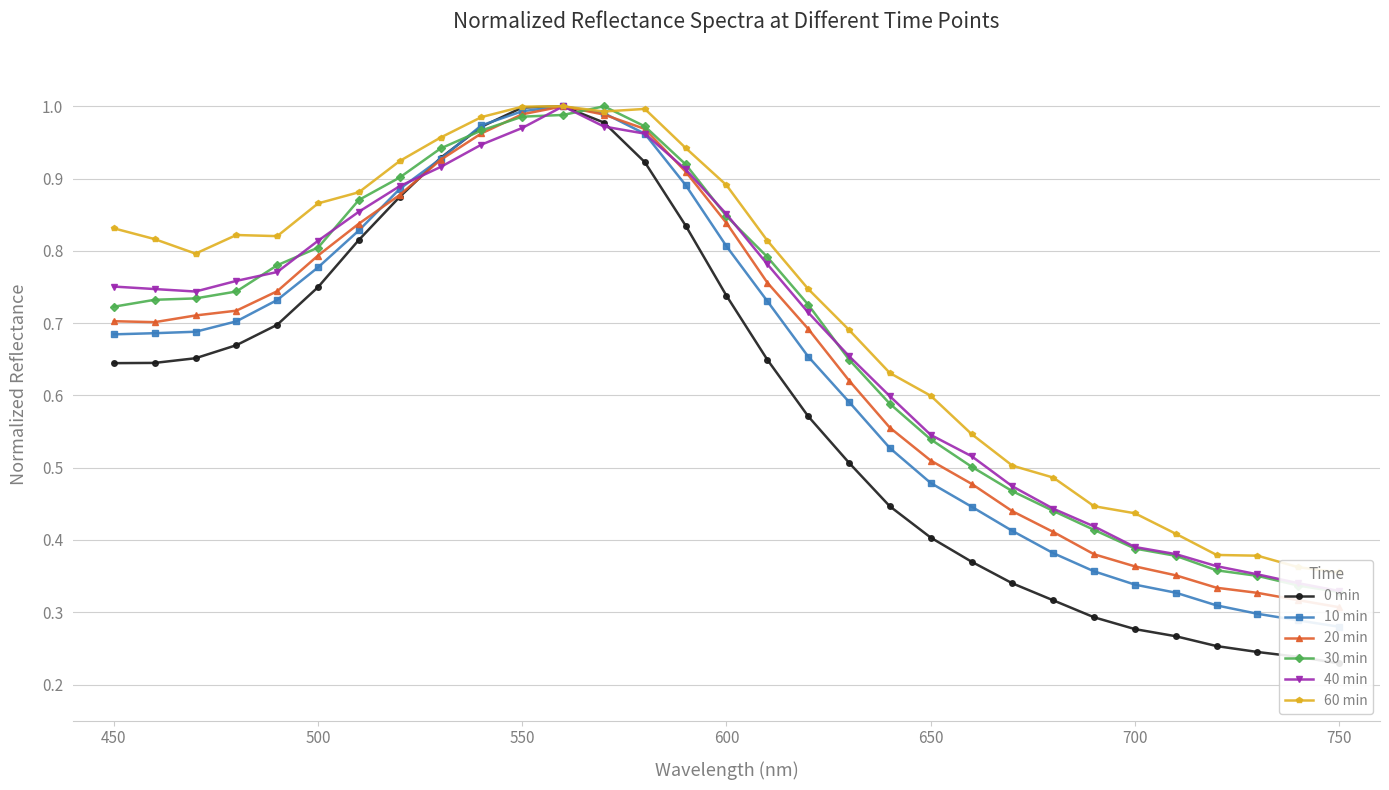

How many lines are shown in the chart?

6